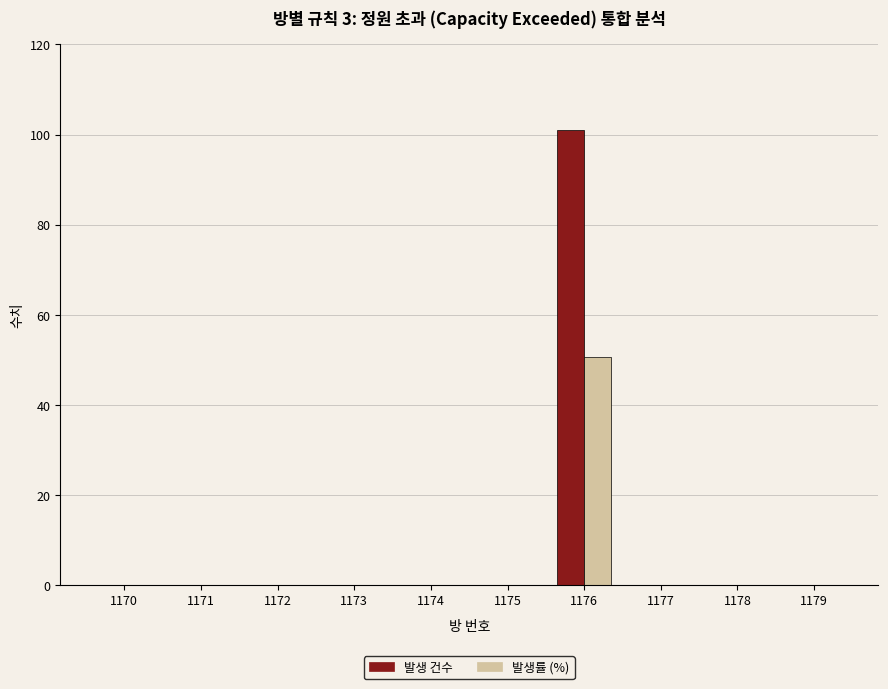

What is the sum of all 발생 건수 values?

101.0